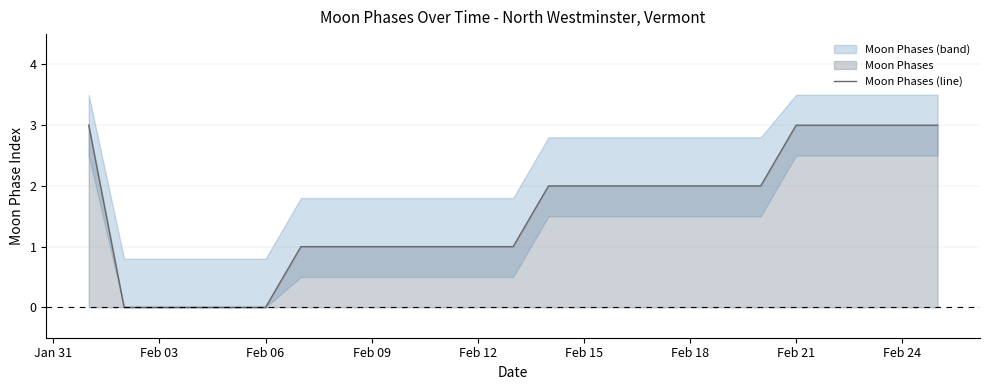

What is the highest value of the Moon Phases (line) series?

3